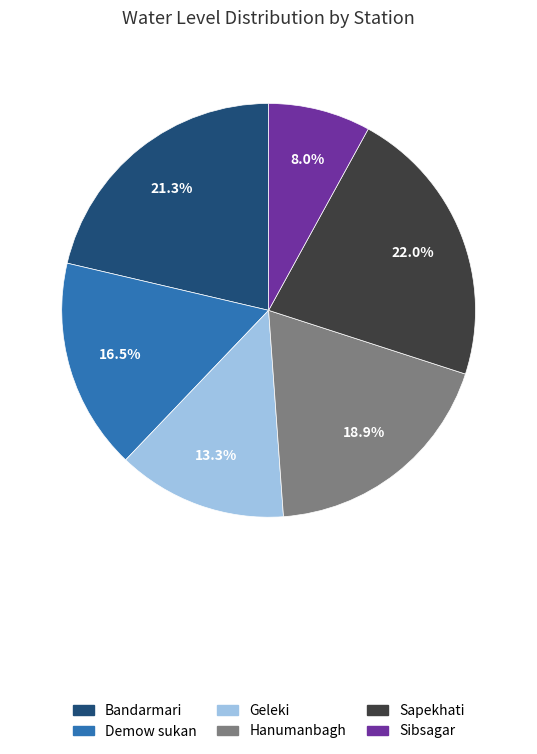

How much of the chart is everything except Demow sukan?

83.5%